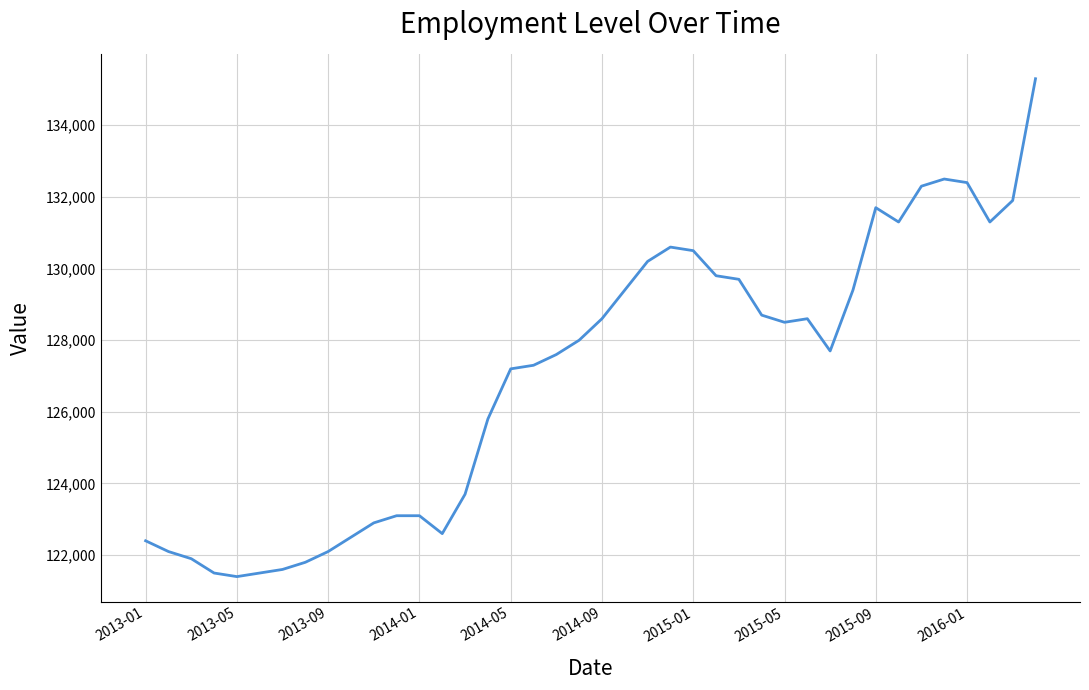

What is the difference between the maximum and minimum values?

13900